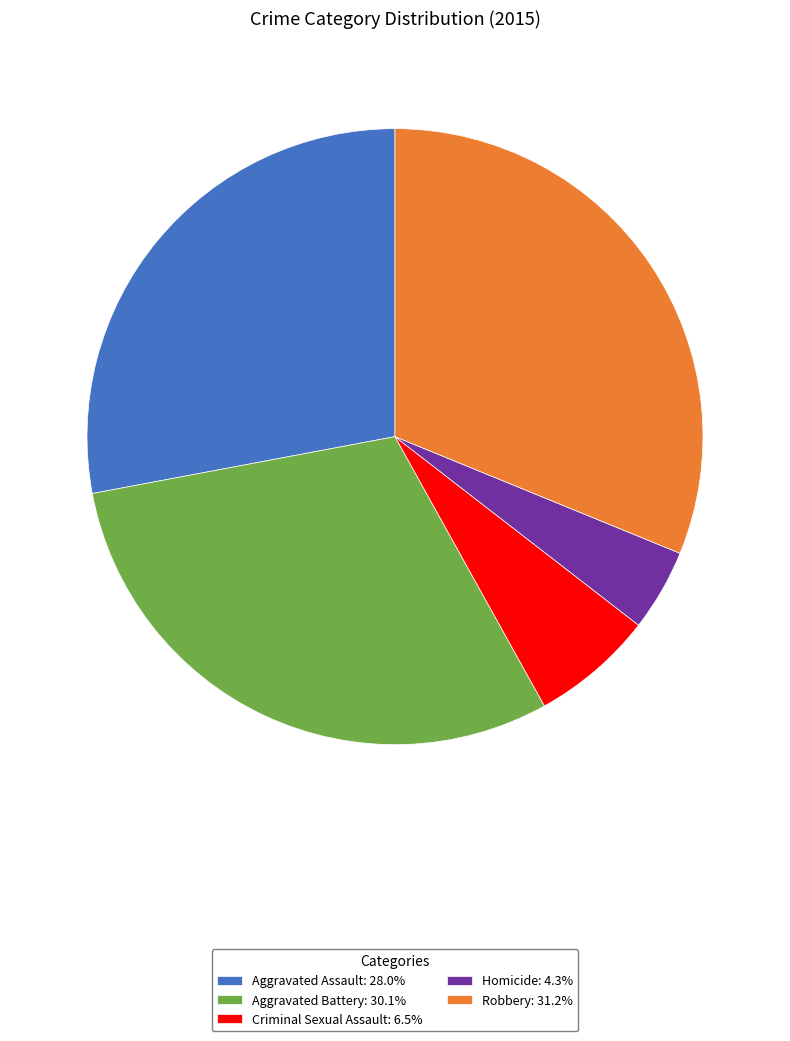

Which category has the biggest portion of the pie?

Robbery